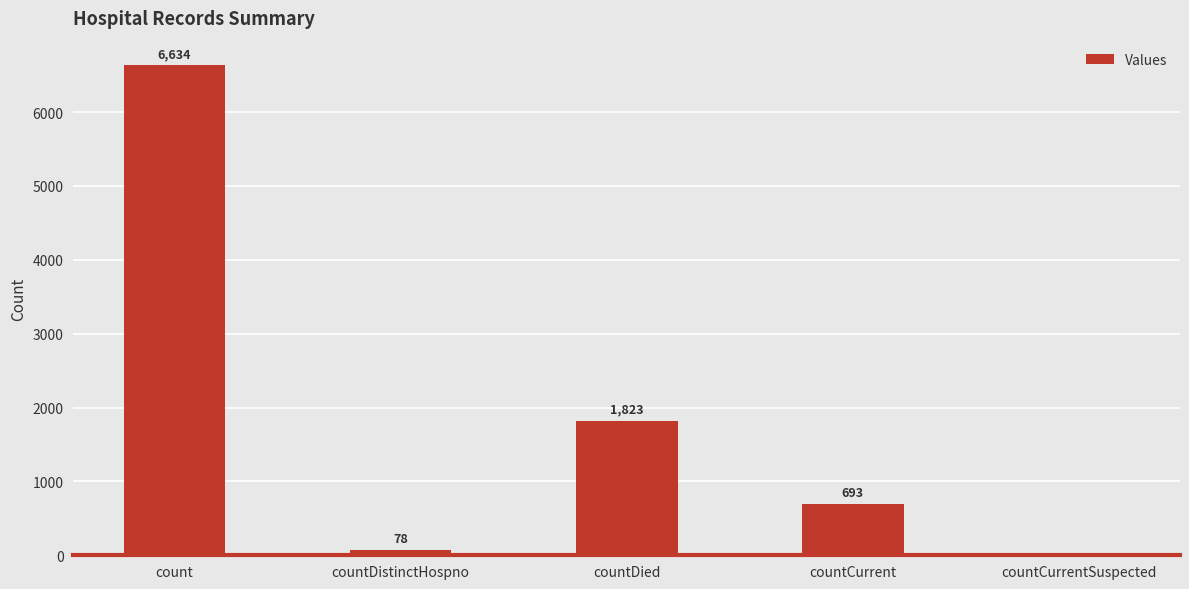

Count the number of categories in the chart.

5